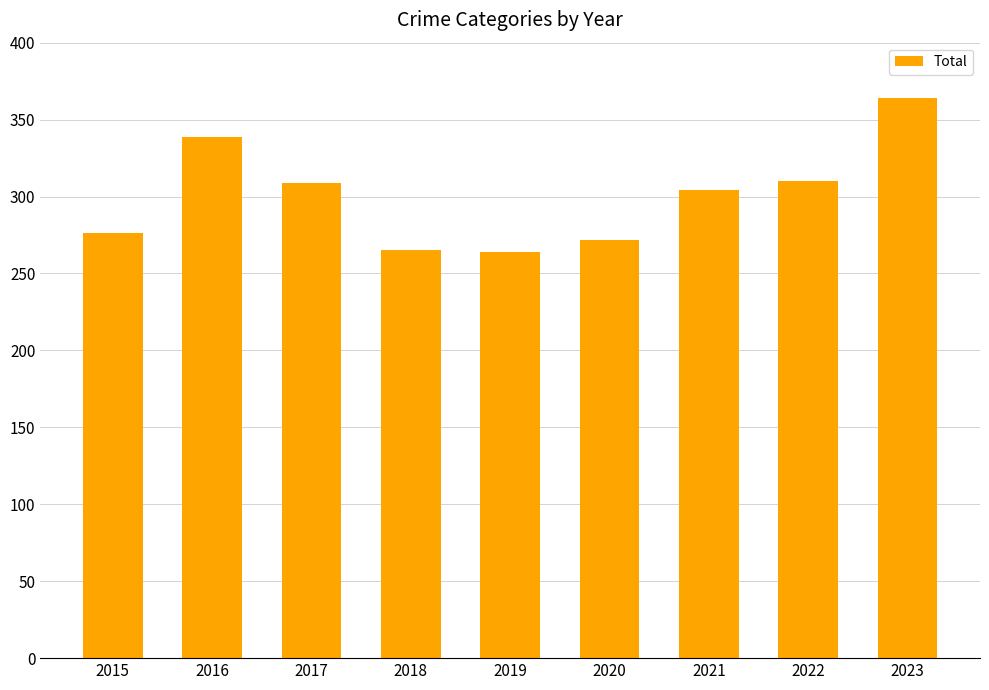

At which category does the chart reach its peak across all series?

2023